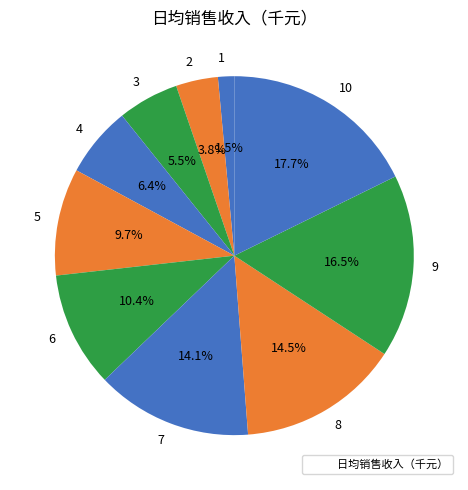

What percentage do 3 and 4 together represent?

11.9%